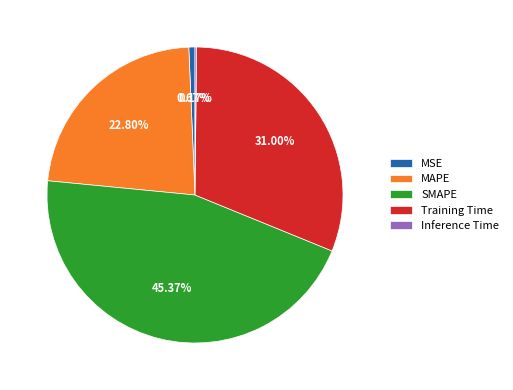

What is the ratio of the value at Training Time to the value at SMAPE?

0.7